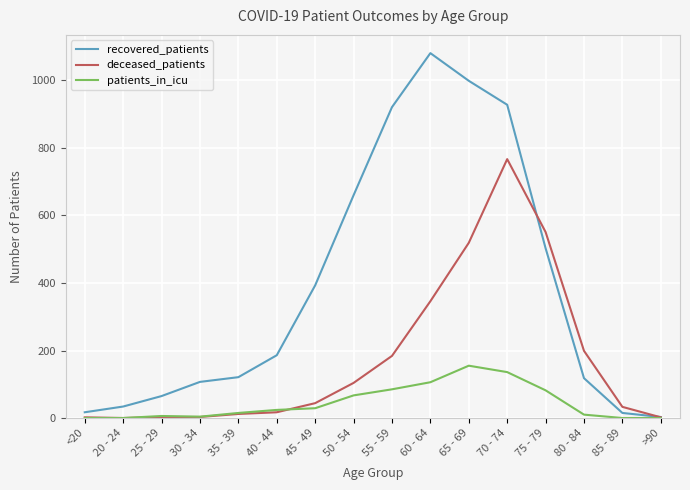

At how many categories does at least one series exceed 483?

6